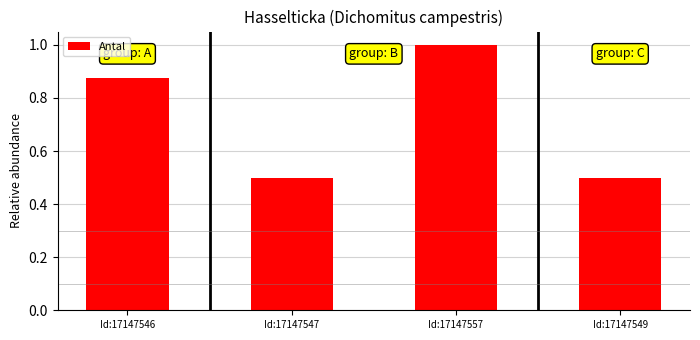

Read the value at Id:17147557.

1.0